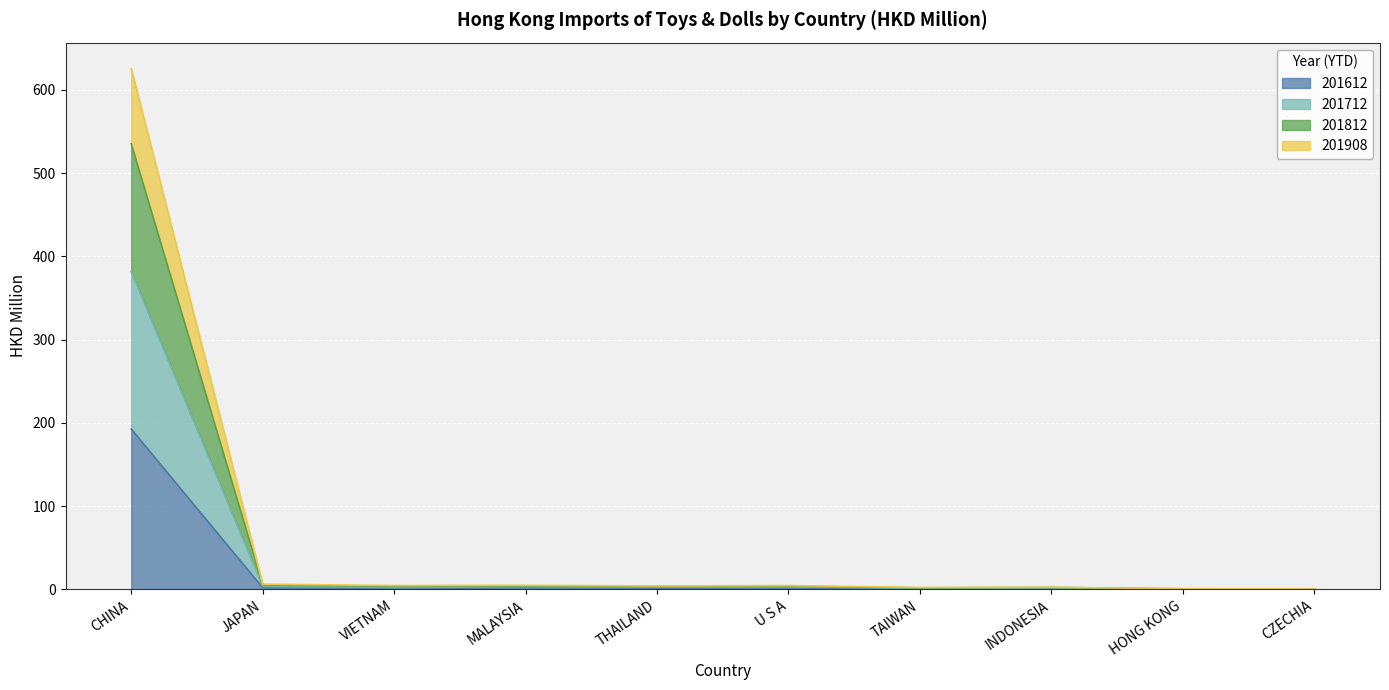

What is the average value of the 201812 series?

65.5